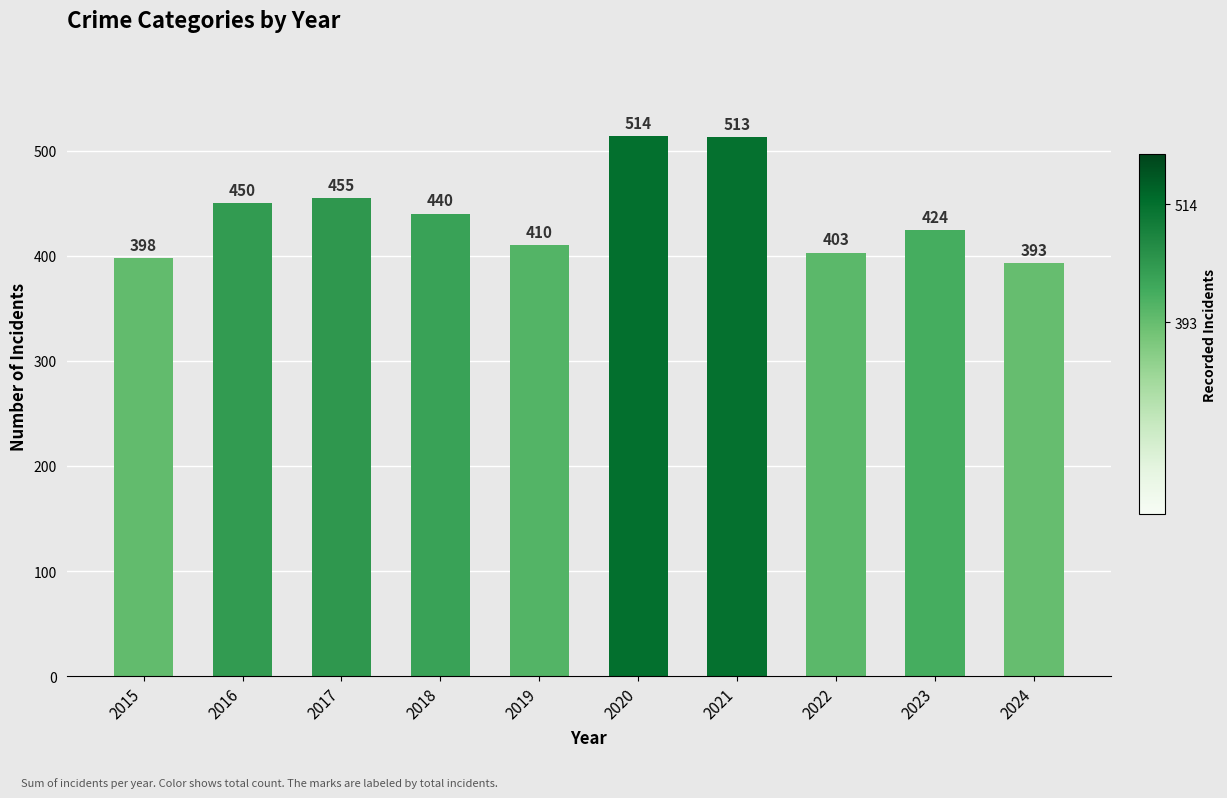

What is the difference between the maximum and minimum values?

121